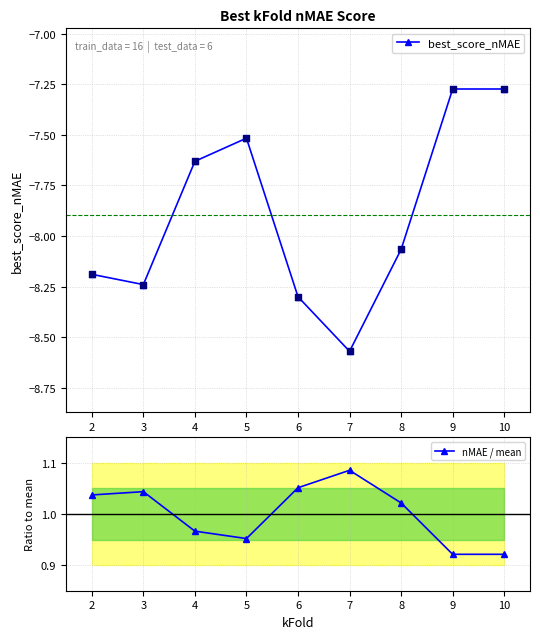

Which series has the largest Y range (max minus min)?

best_score_nMAE